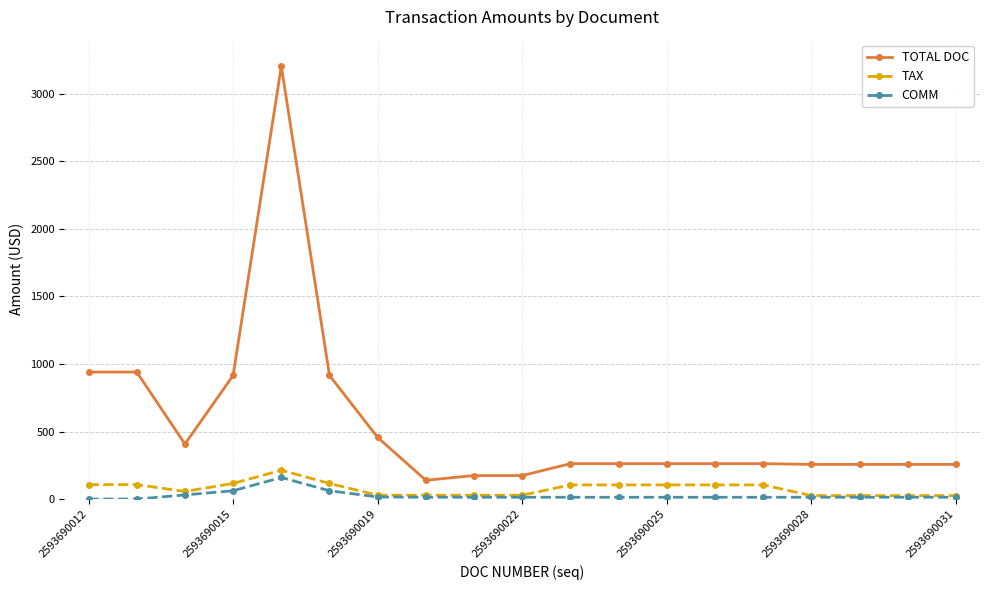

True or false: TOTAL DOC and COMM intersect in this chart.

False